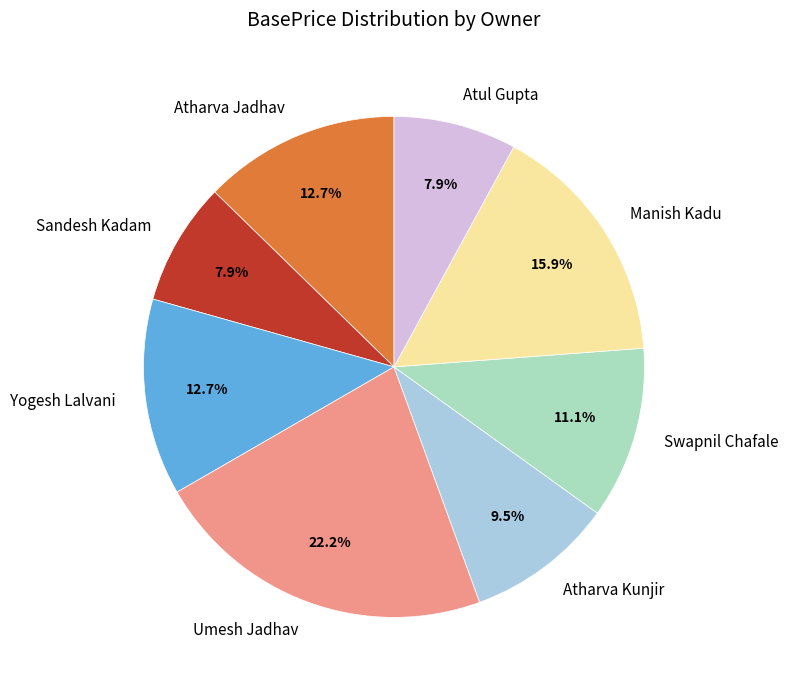

What is the largest slice in the pie chart?

Umesh Jadhav